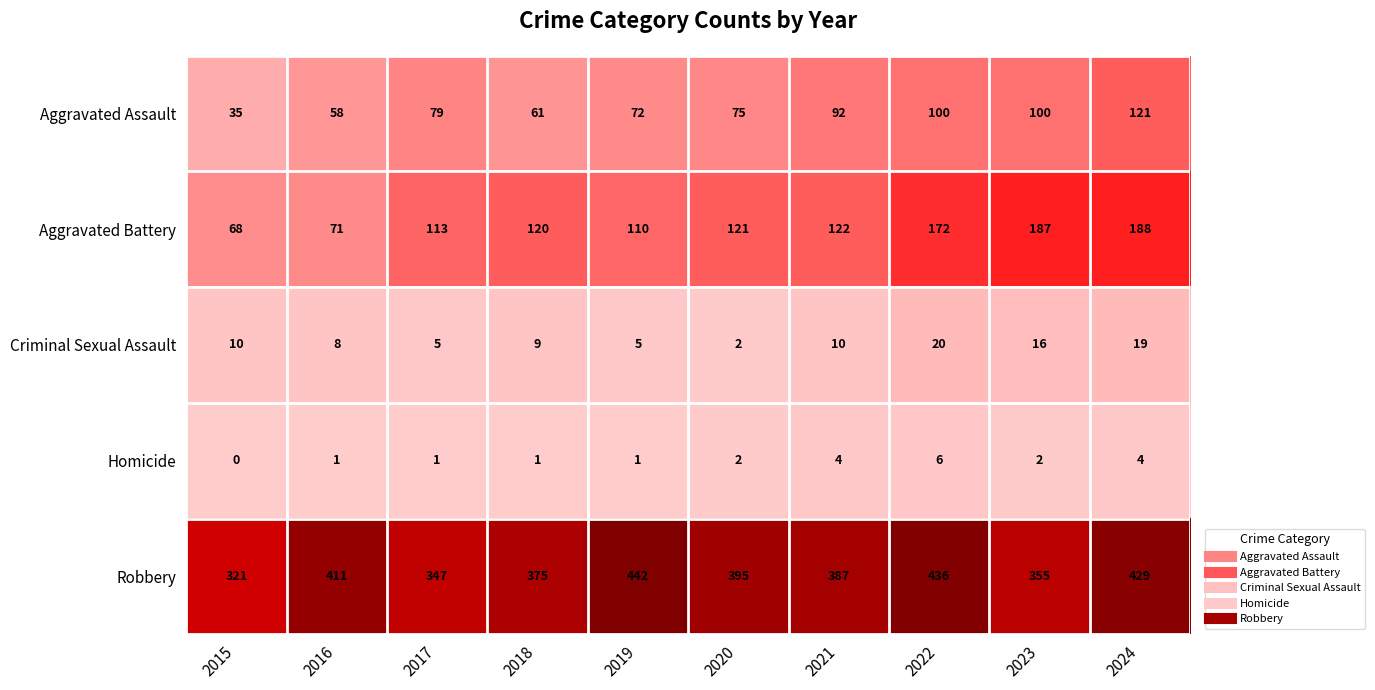

Which category has the lowest value in the Aggravated Assault series?

2015